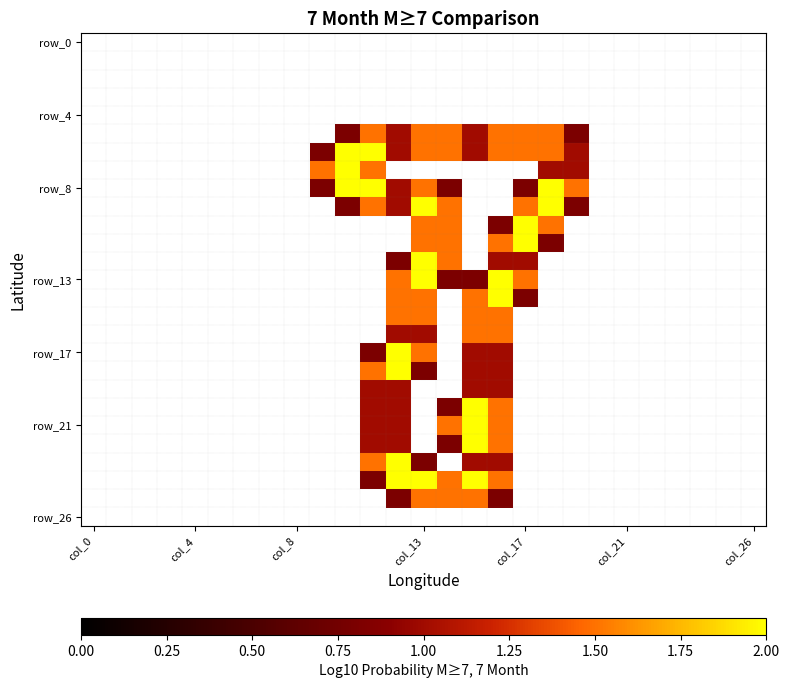

At which category is the sum across all series the highest?

col_13